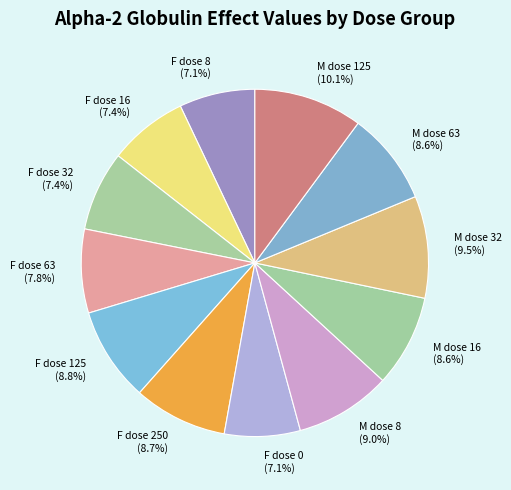

True or false: M dose 8 accounts for 9% of the total.

True